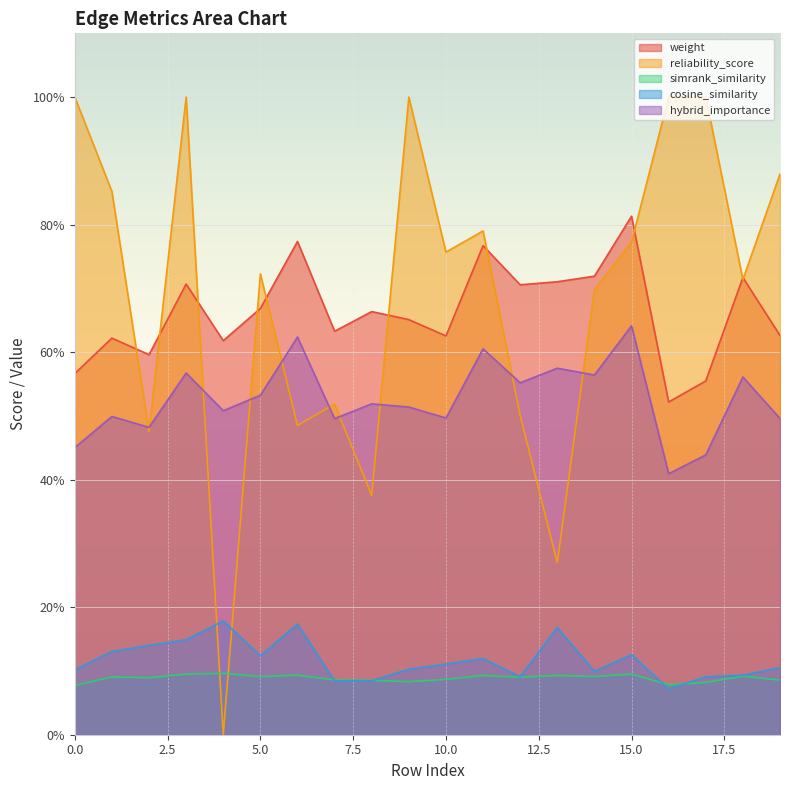

What are all the series names shown in the legend?

weight, reliability_score, simrank_similarity, cosine_similarity, hybrid_importance